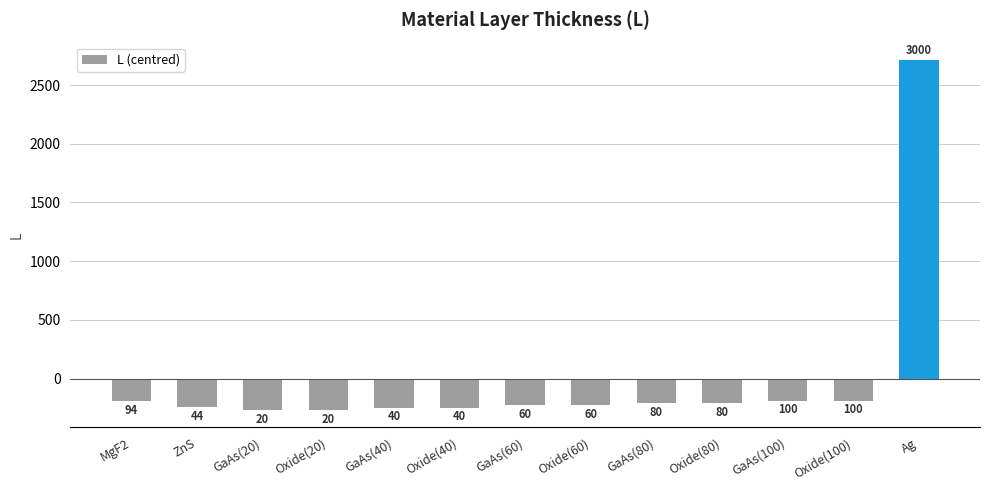

The chart shows a value of -146.8 at ZnS. True or false?

False